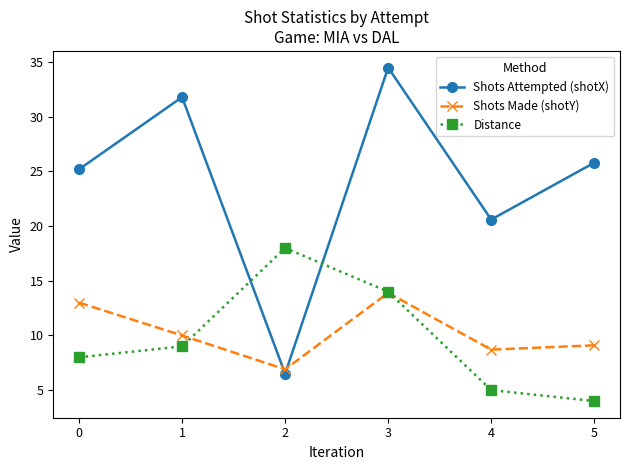

Does the chart display data point markers on the line(s)?

Yes